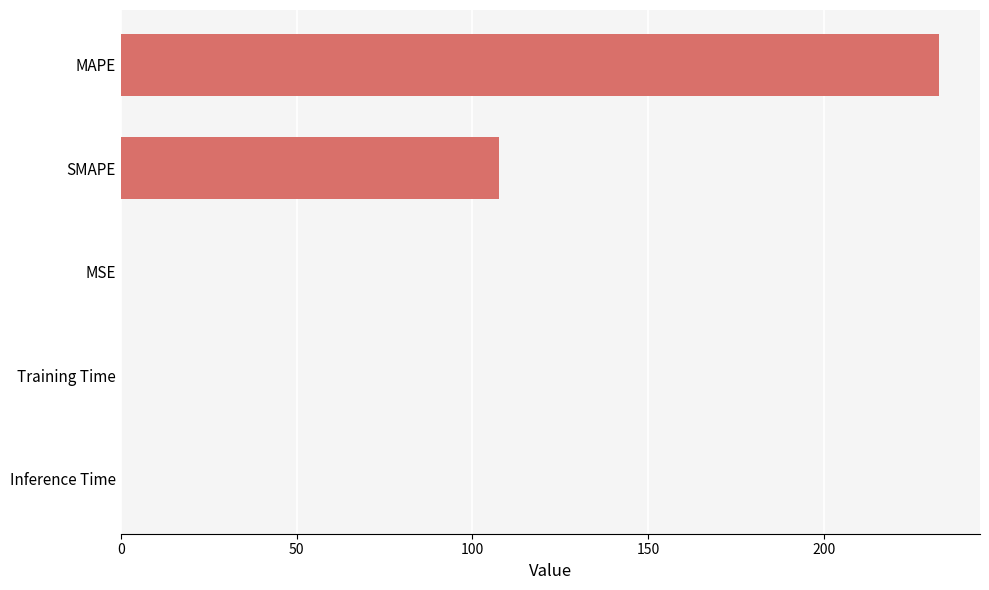

At which label is the value closest to 116?

SMAPE